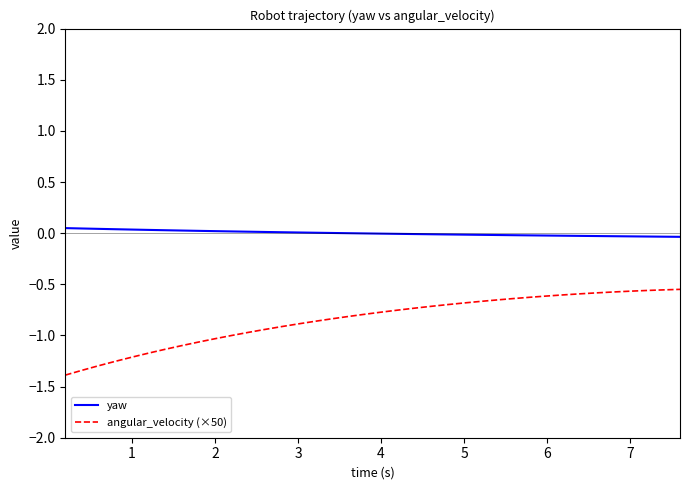

Rank the series by their average value, from lowest to highest.

angular_velocity (×50), yaw